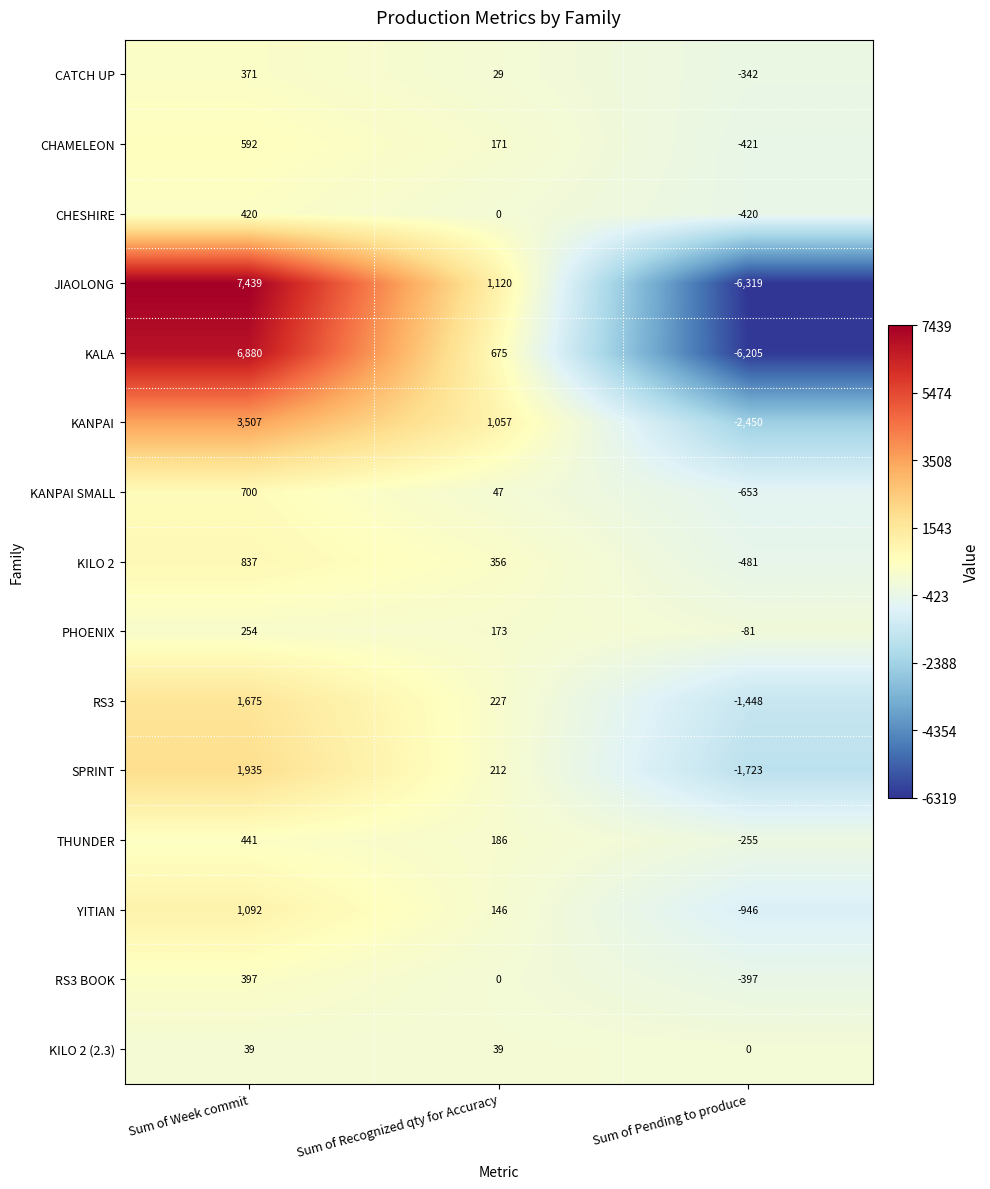

How many values in KANPAI are below zero?

1